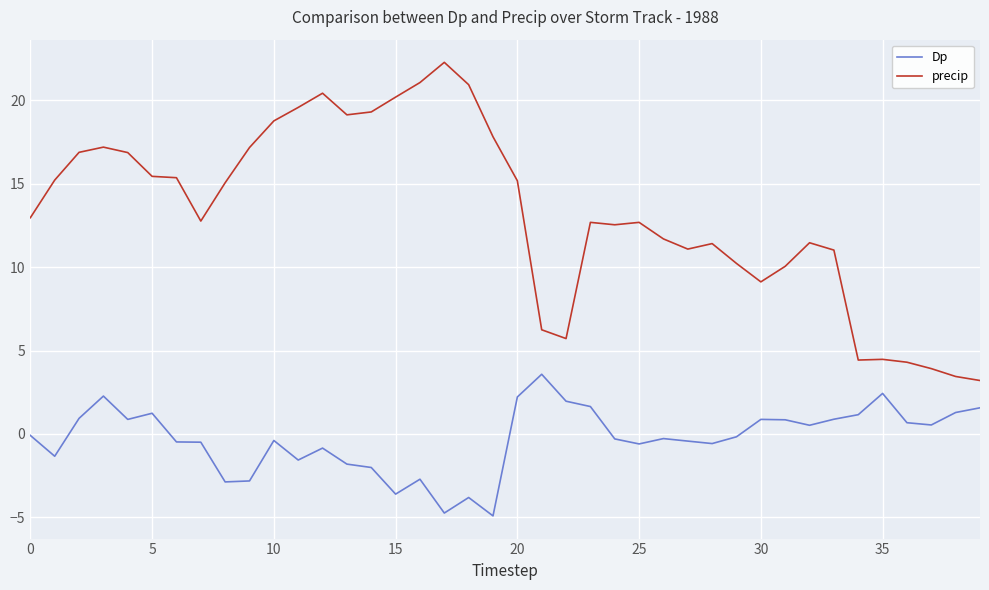

True or false: precip and Dp cross at least once.

False